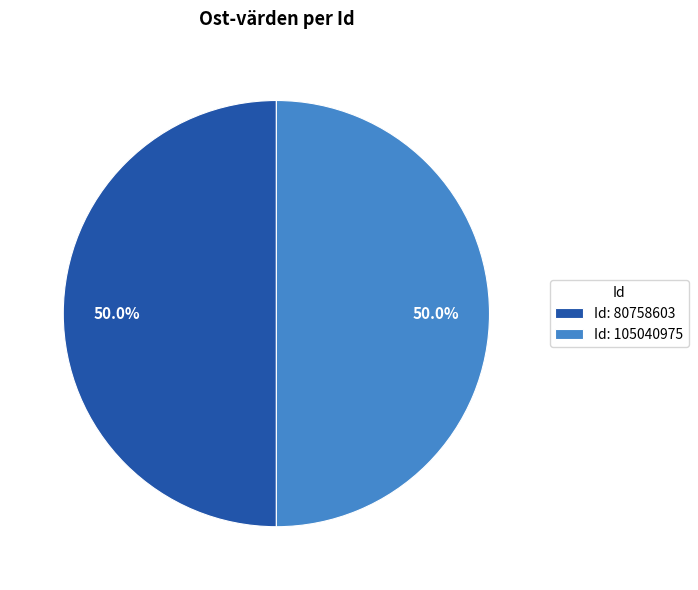

Approximately how many times larger is the value at Id: 105040975 compared to Id: 80758603?

1.0